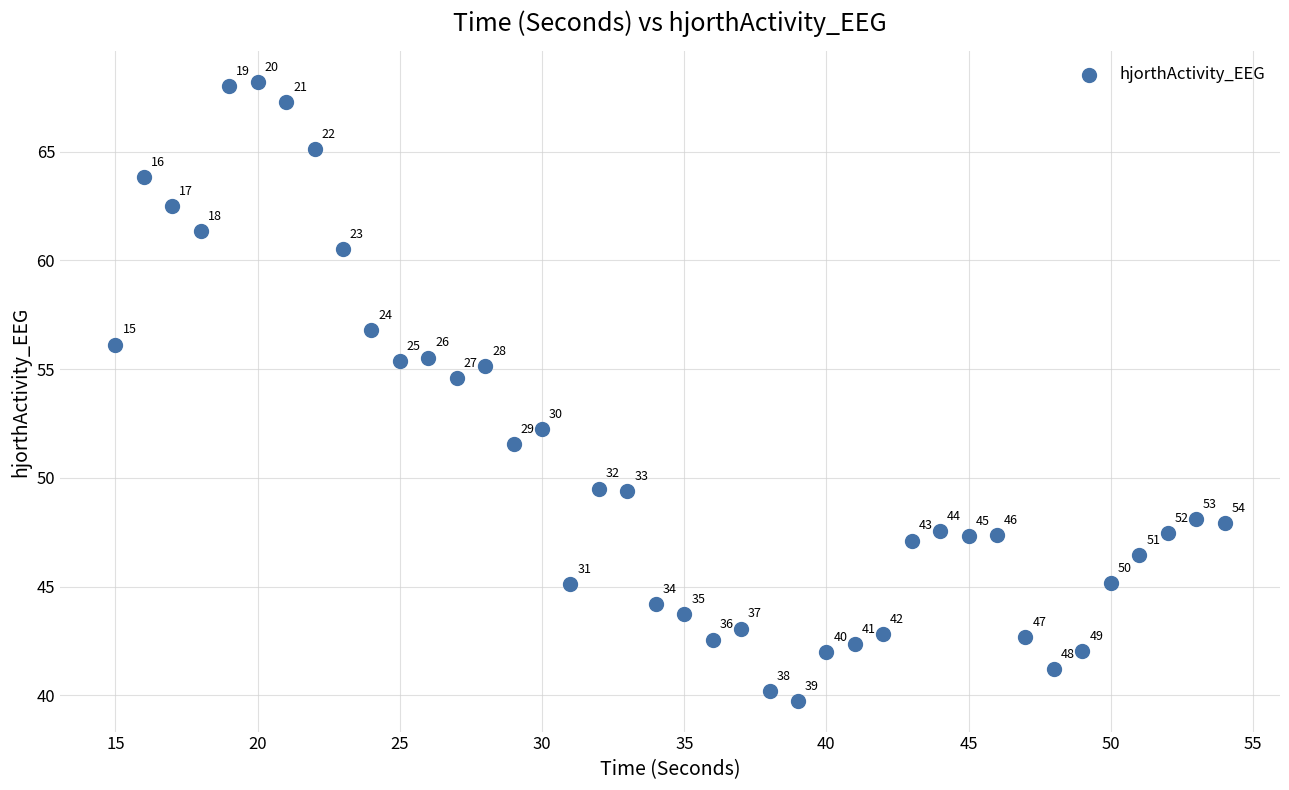

What is the range of Y values (max minus min)?

28.4